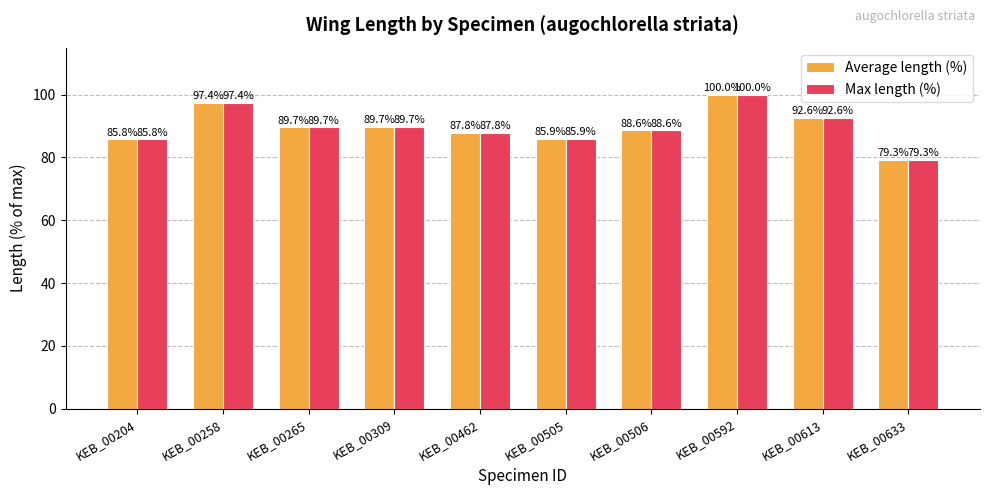

What is the minimum value shown in the chart?

79.3